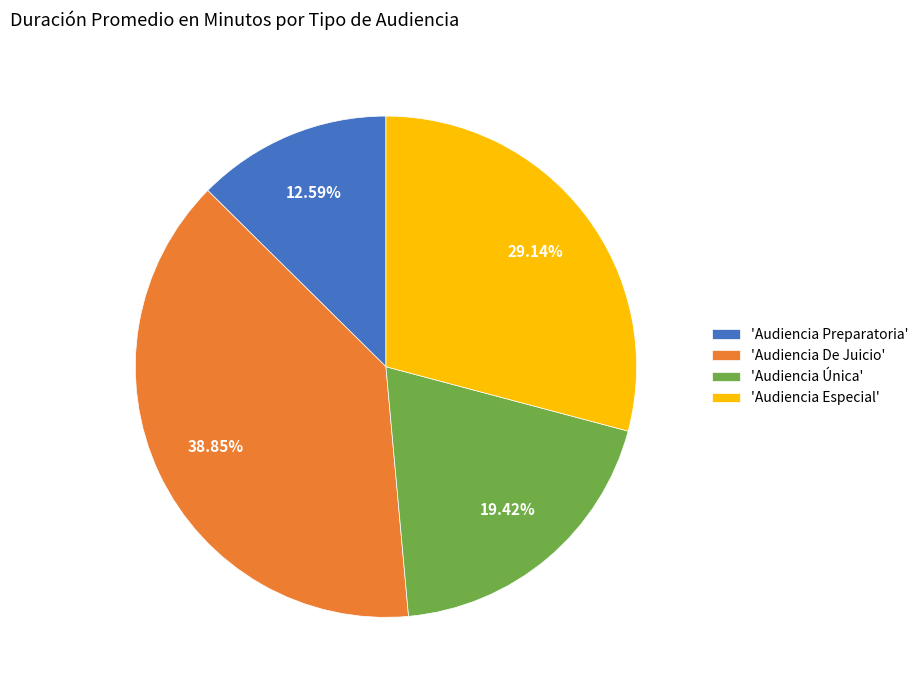

Combined, do 'Audiencia De Juicio' and 'Audiencia Preparatoria' account for over 50%?

Yes